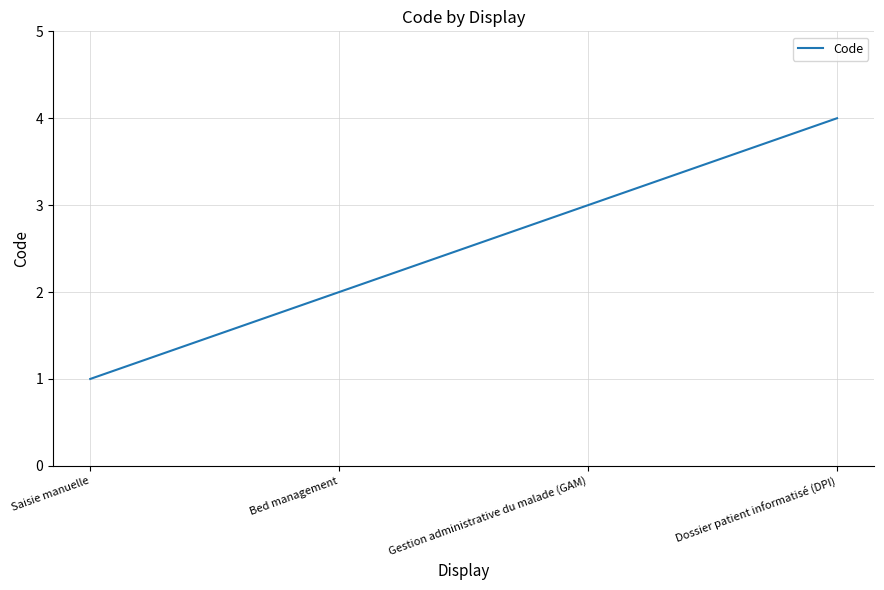

What is the smallest value displayed?

1